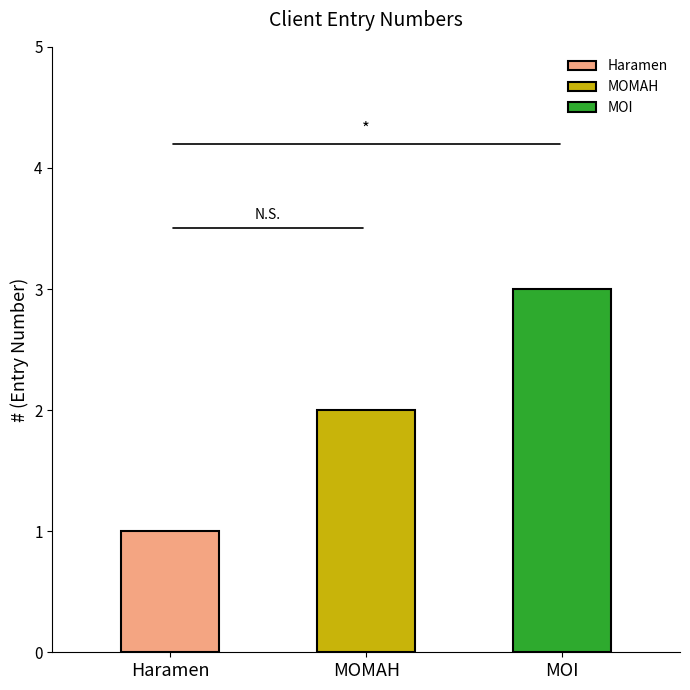

True or false: the data shows 2 at MOMAH.

True